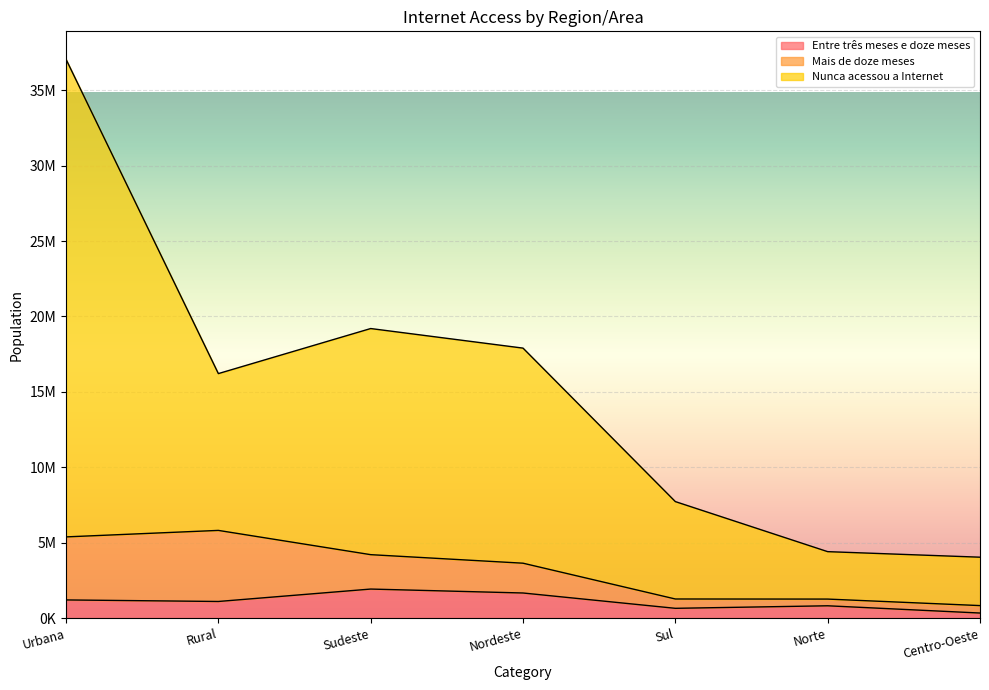

Which has a higher value, Nordeste or Norte?

Nordeste